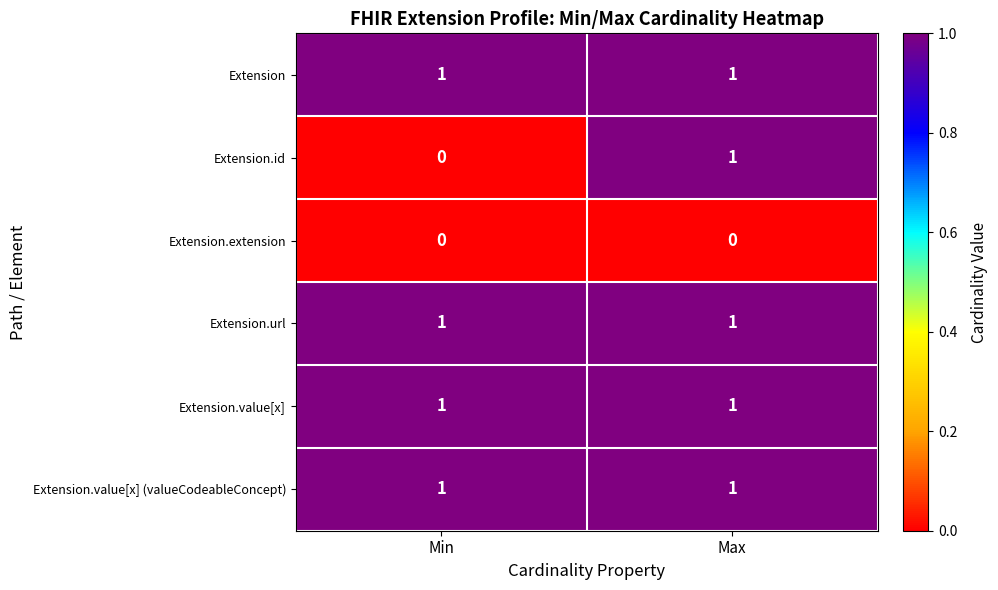

What is the total value across all series at Max?

5